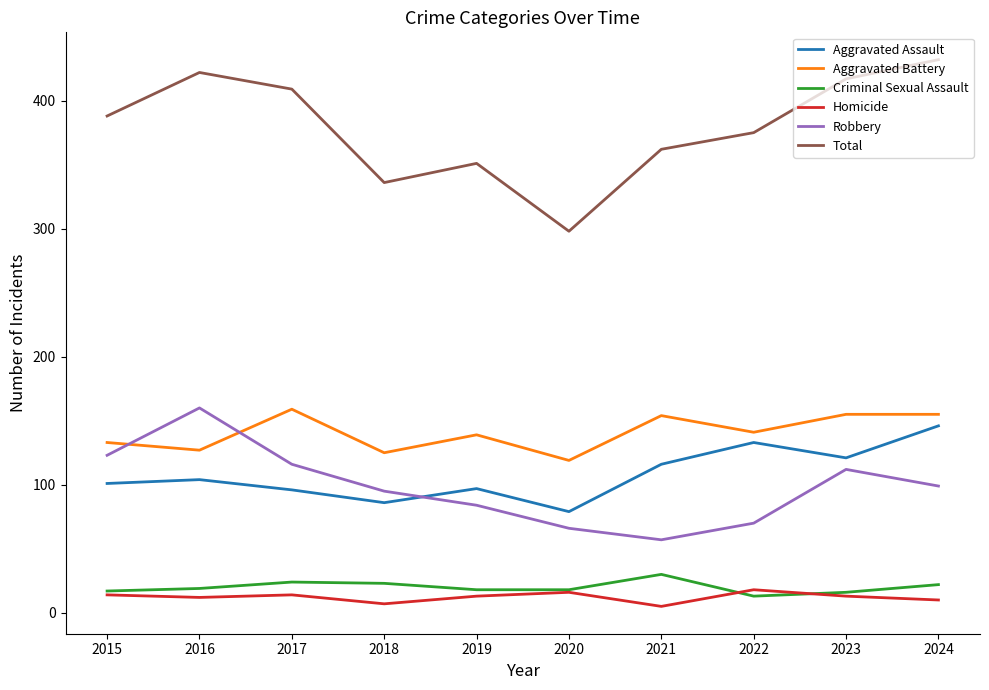

True or false: Homicide has a value of 10 at 2024.

True